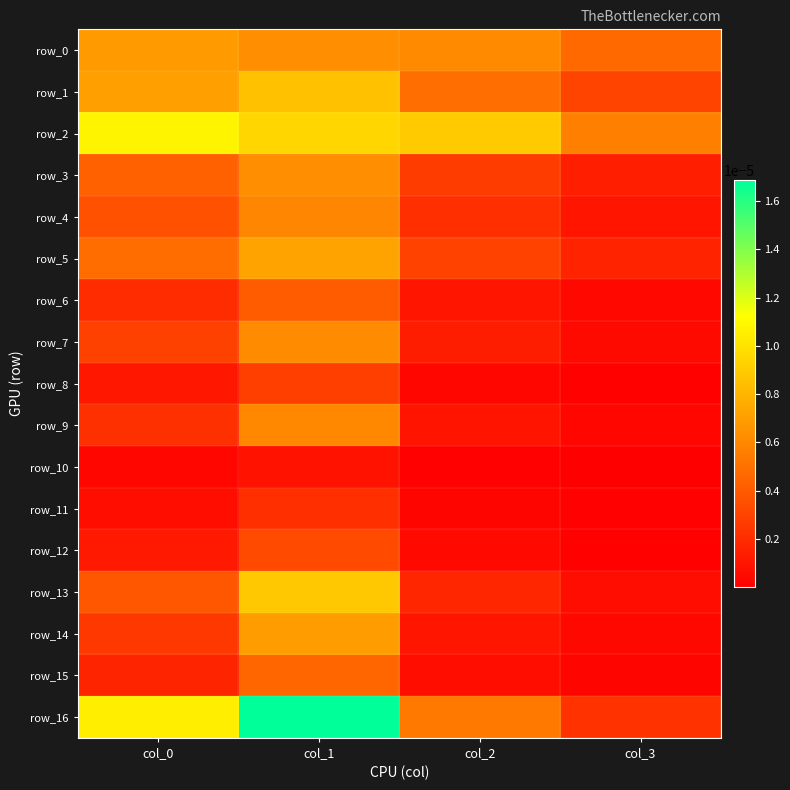

How many row_0 values are between 0 and 1?

4